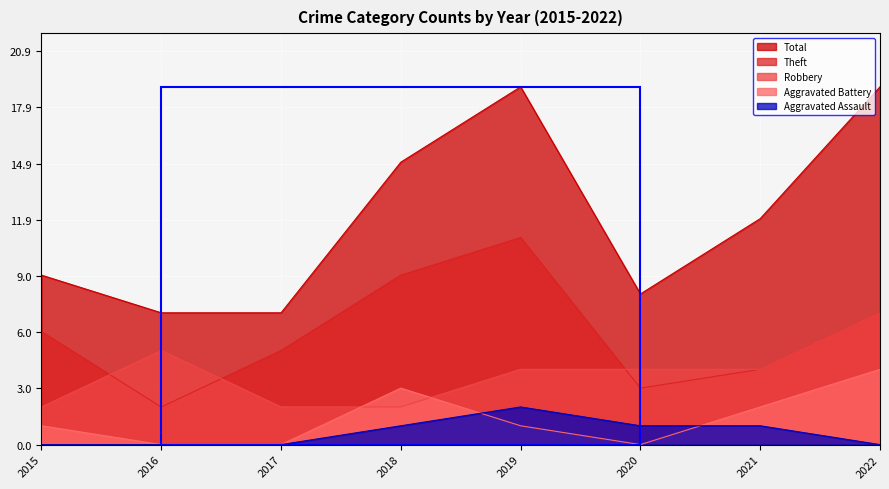

How many lines are shown in the chart?

5